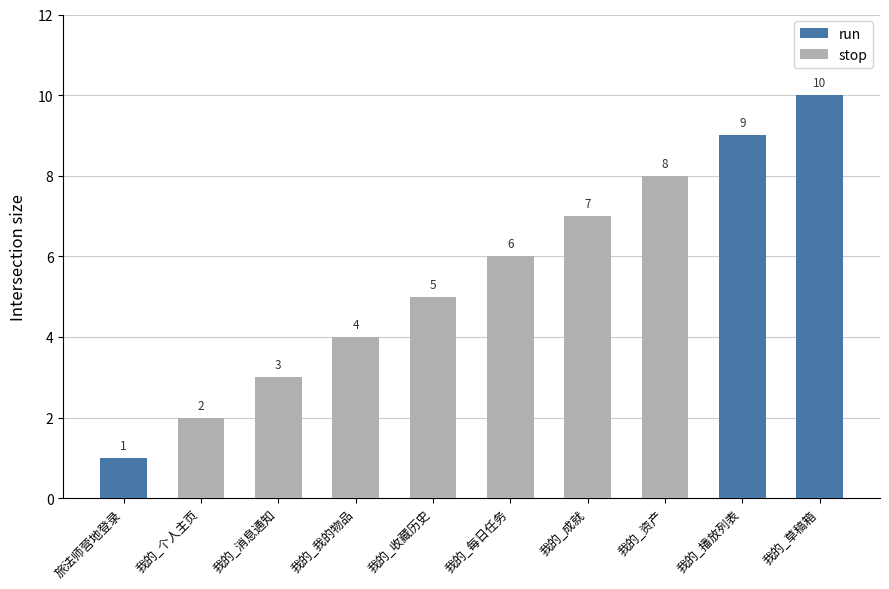

List the labels in order of value, smallest first.

旅法师营地登录, 我的_个人主页, 我的_消息通知, 我的_我的物品, 我的_收藏历史, 我的_每日任务, 我的_成就, 我的_资产, 我的_播放列表, 我的_草稿箱